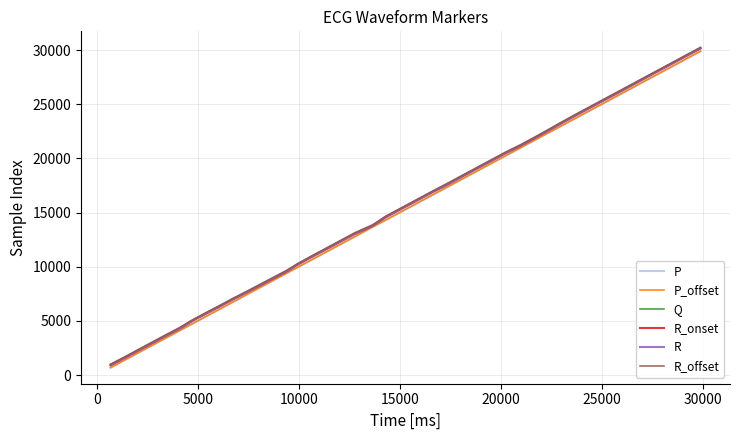

What is the lowest value of the P_offset series?

698